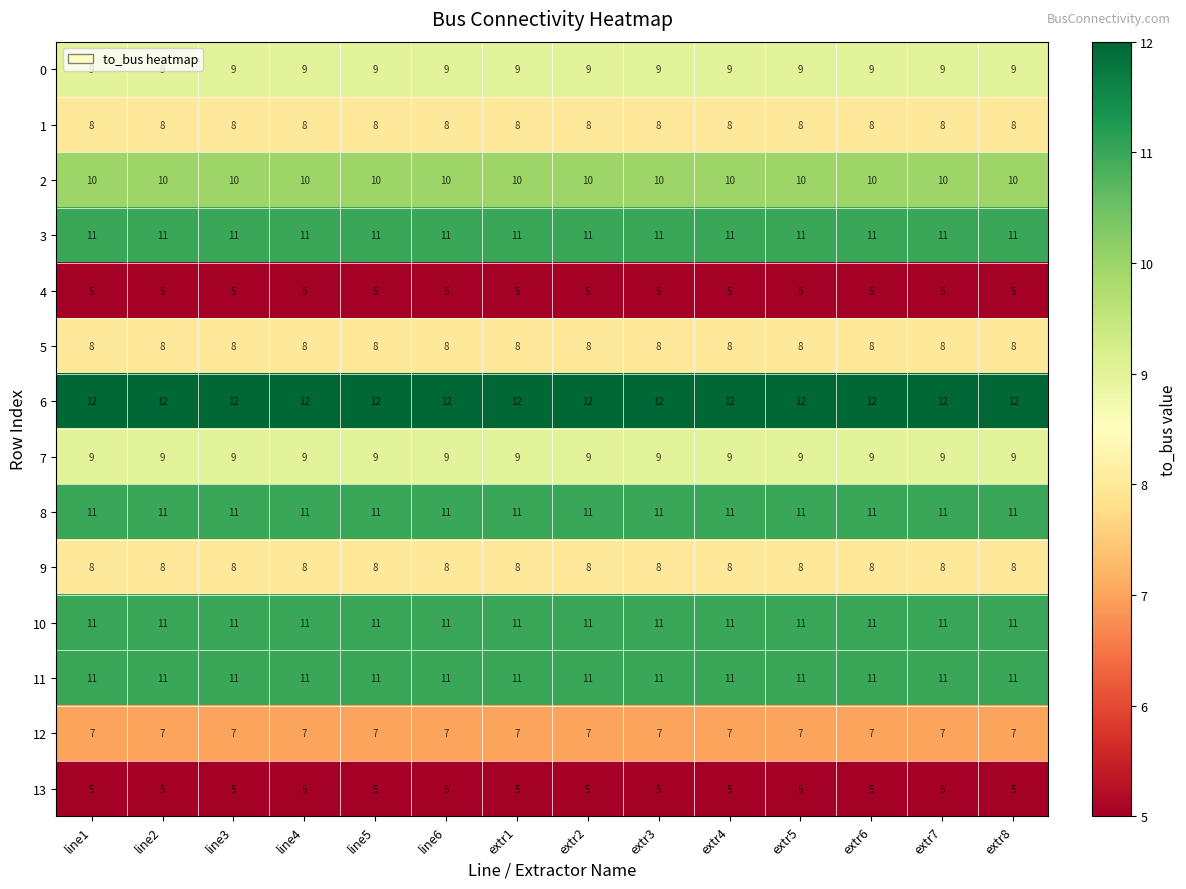

What is the minimum value for 10?

11